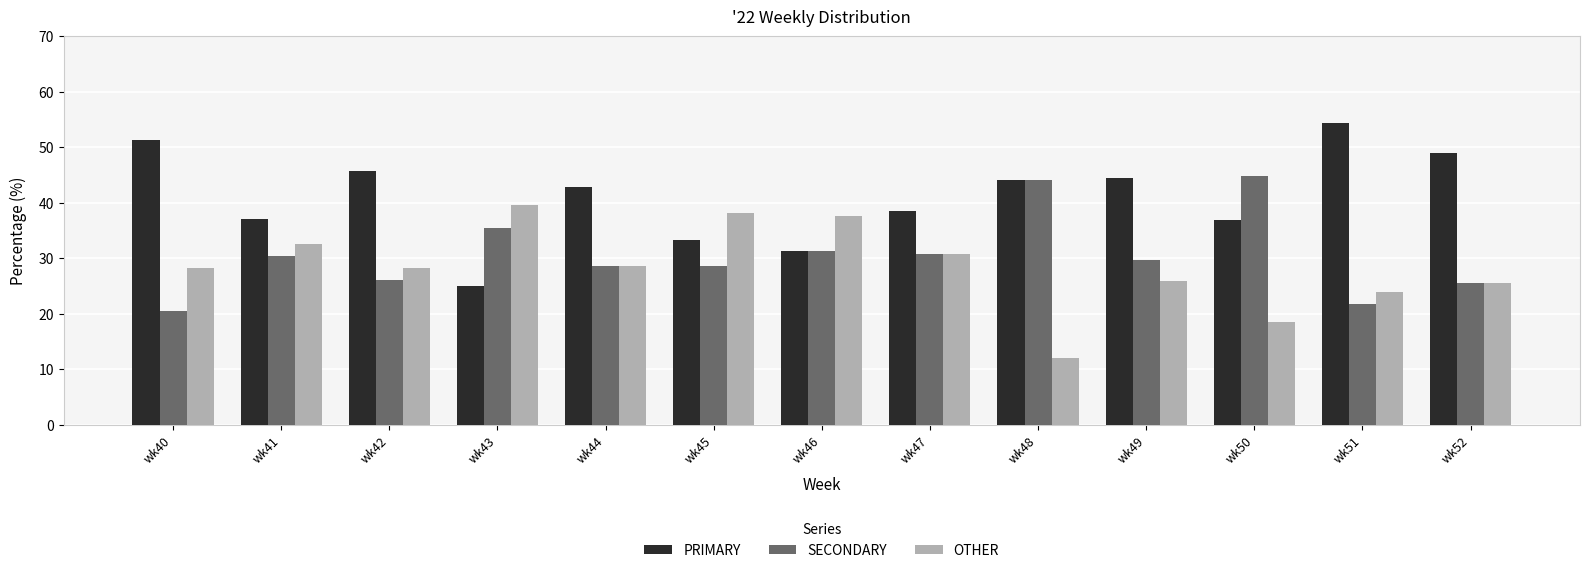

Does the chart contain stacked bars?

No